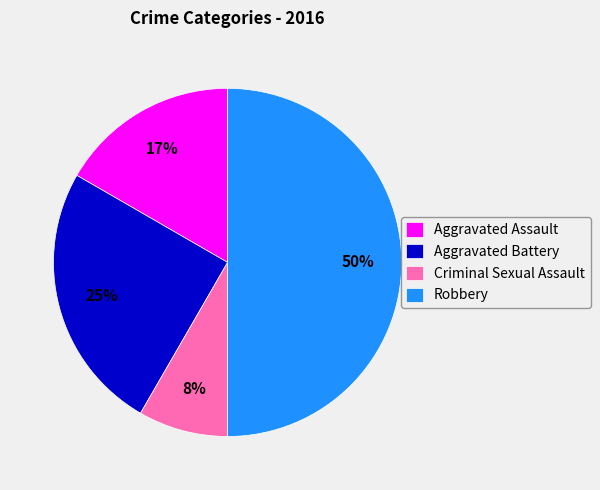

Rank the categories by value from highest to lowest.

Robbery, Aggravated Battery, Aggravated Assault, Criminal Sexual Assault